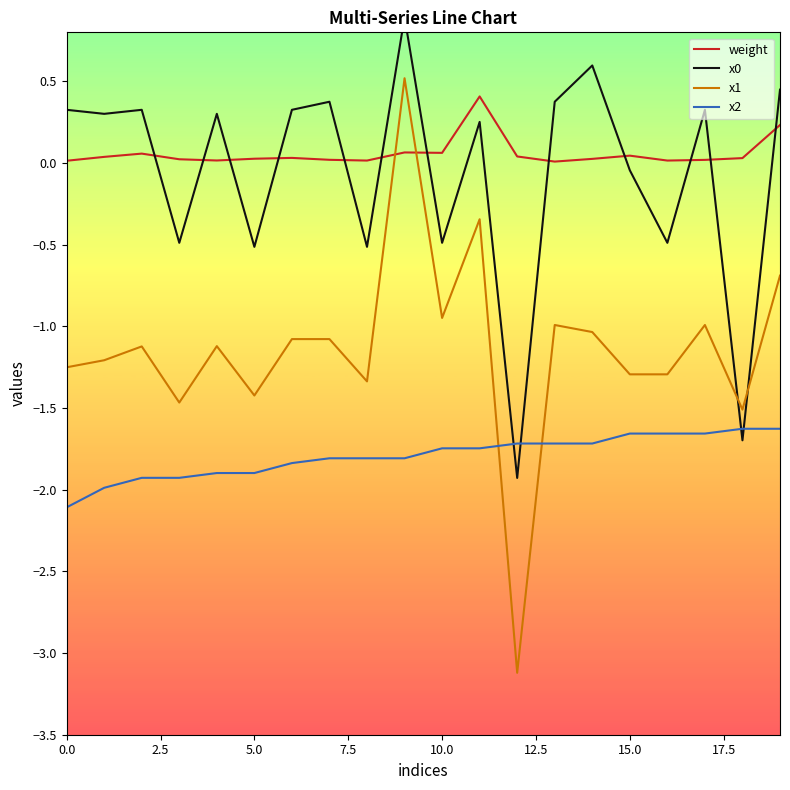

Between which two adjacent categories do x0 and x2 first intersect?

11 and 12